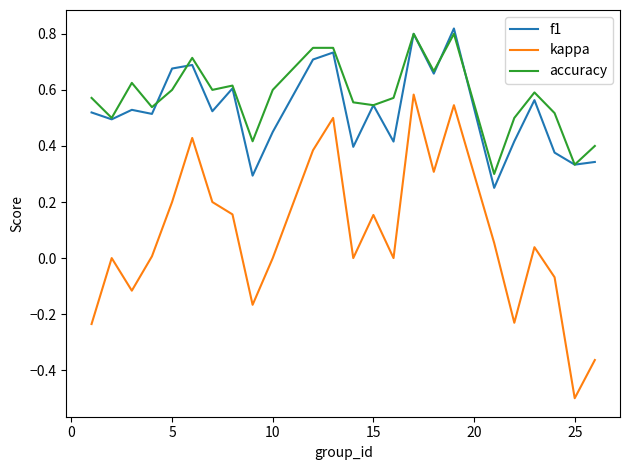

Which series has the largest range (max minus min)?

kappa